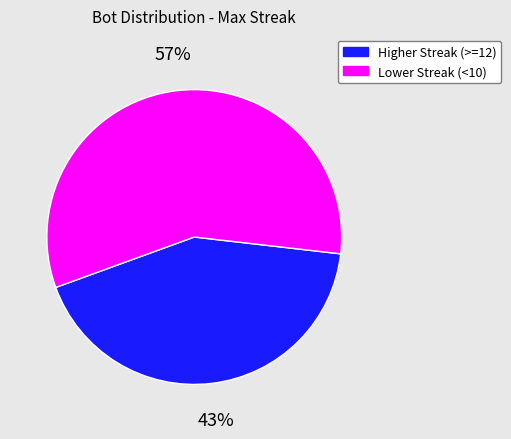

To the nearest percent, what is the average slice percentage?

50%